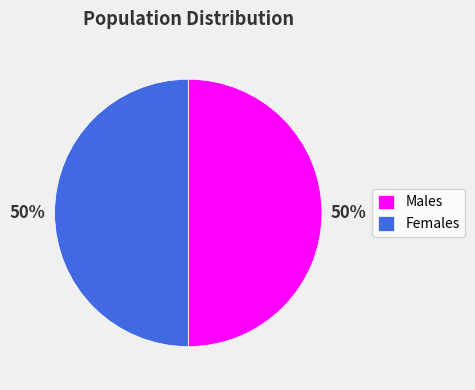

How many slices are in this pie chart?

2